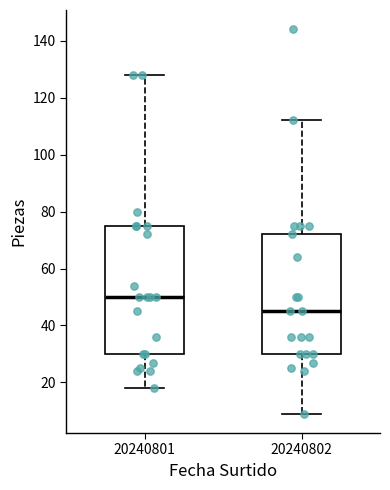

Which box's median line is the highest?

20240801